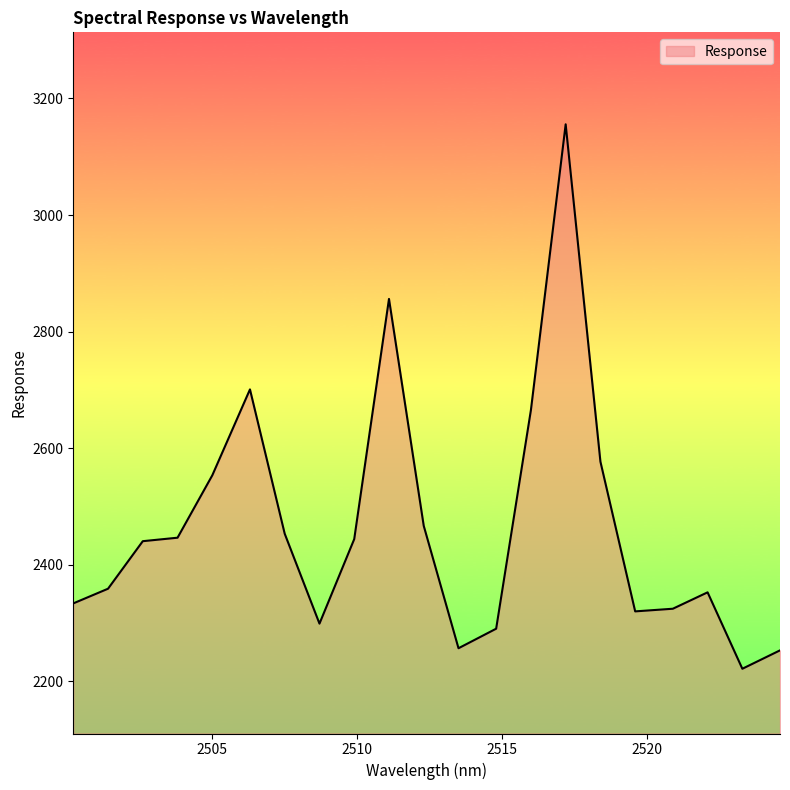

What is the difference between the maximum and minimum values?

934.1